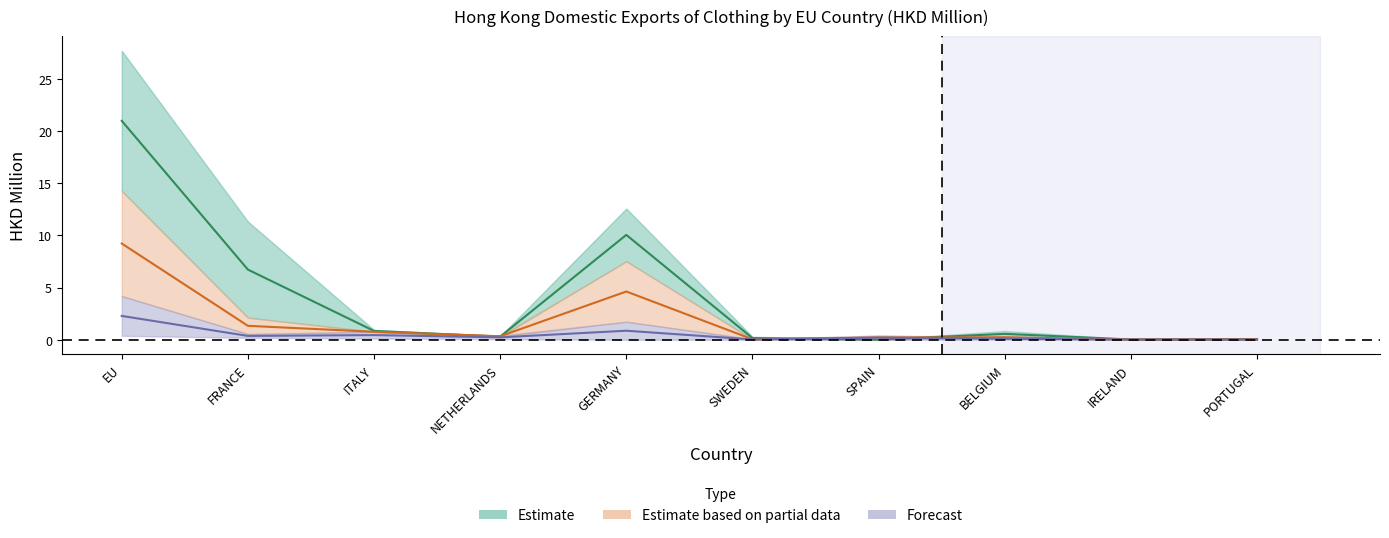

At which label is Forecast (2019–2020 mid) closest to 1?

GERMANY